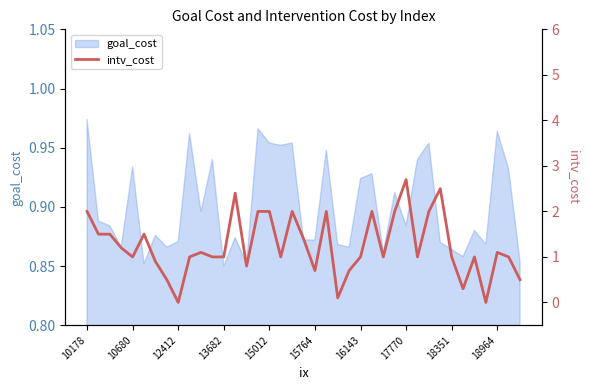

The chart shows a value of 2.0 at 15. True or false?

True